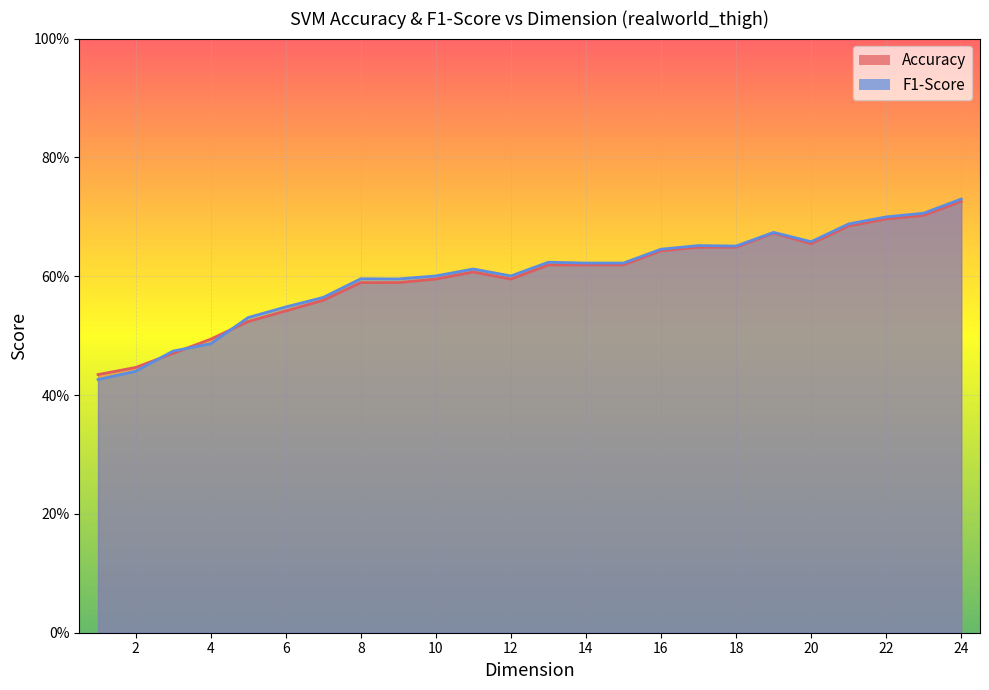

How many lines are shown in the chart?

2